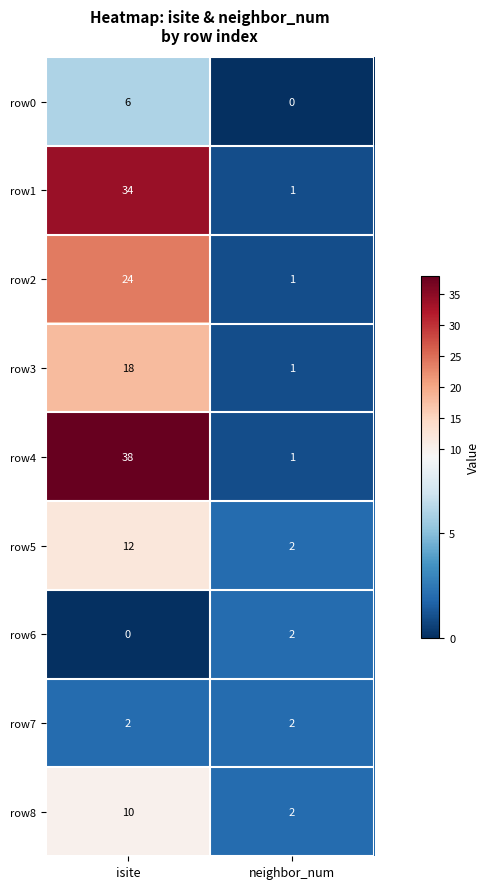

At which label does row0 reach its peak?

isite